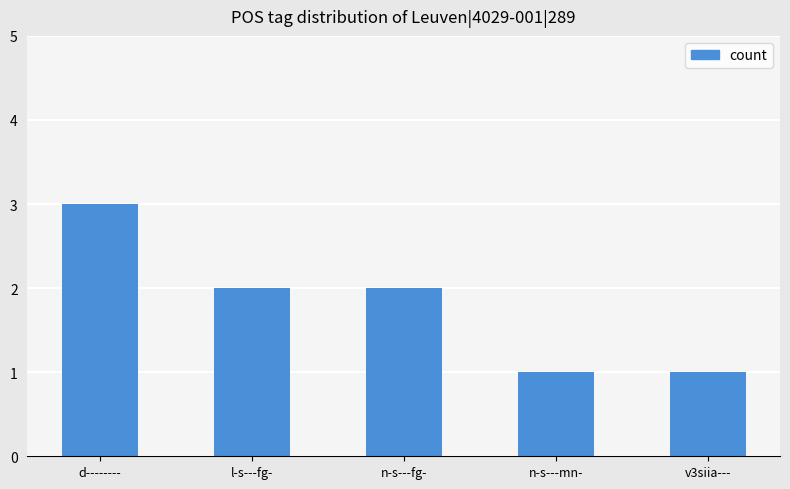

The chart shows a value of 1 at v3siia---. True or false?

True